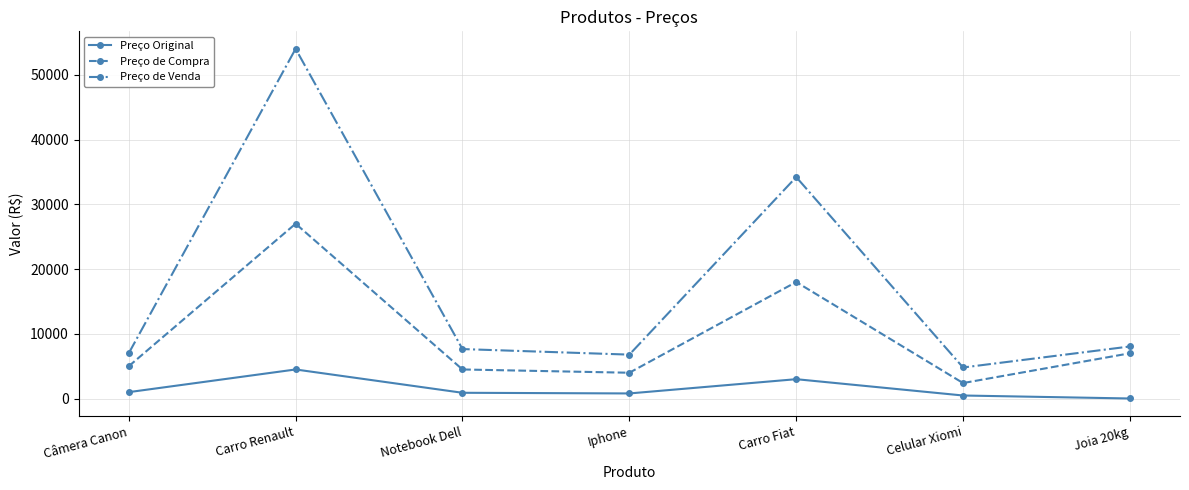

What is the difference between the maximum and minimum values in the Preço de Venda series?

49195.2